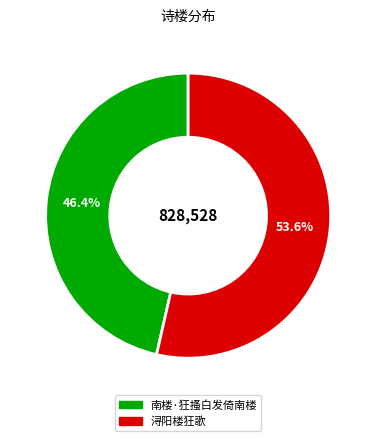

To the nearest percent, what portion does 南楼·狂搔白发倚南楼 represent?

46%